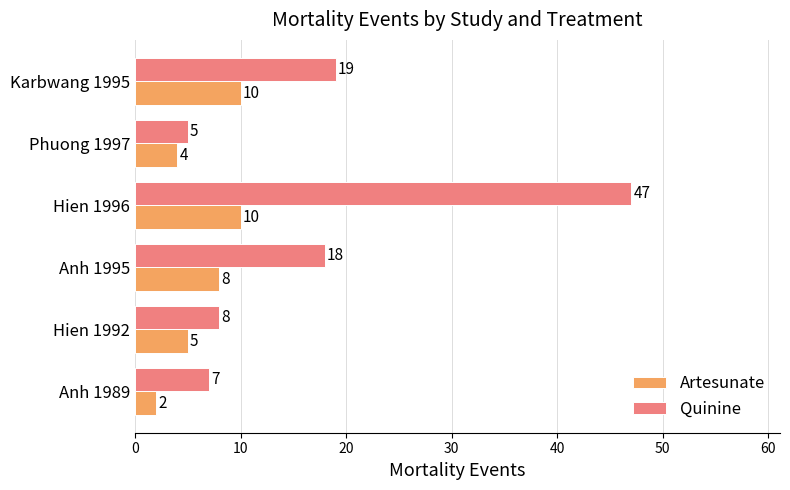

How many data points does each series have?

6